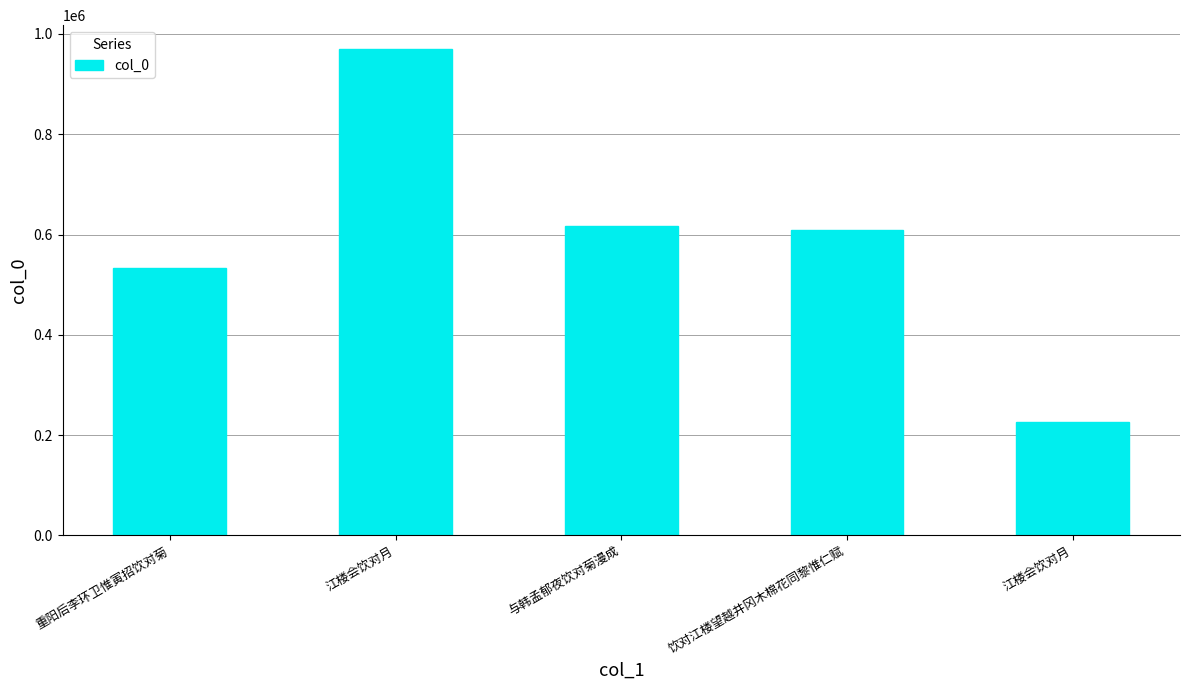

Count the number of data series in this chart.

1